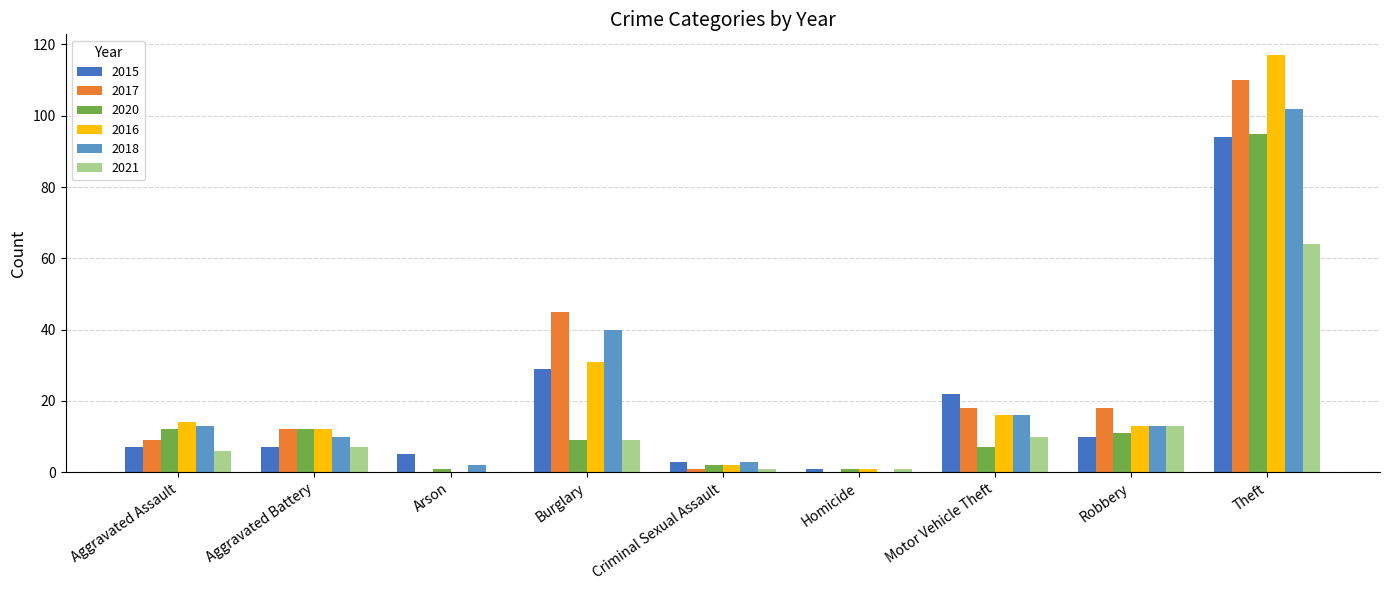

What is the difference between the 2018 values at Burglary and Robbery?

27